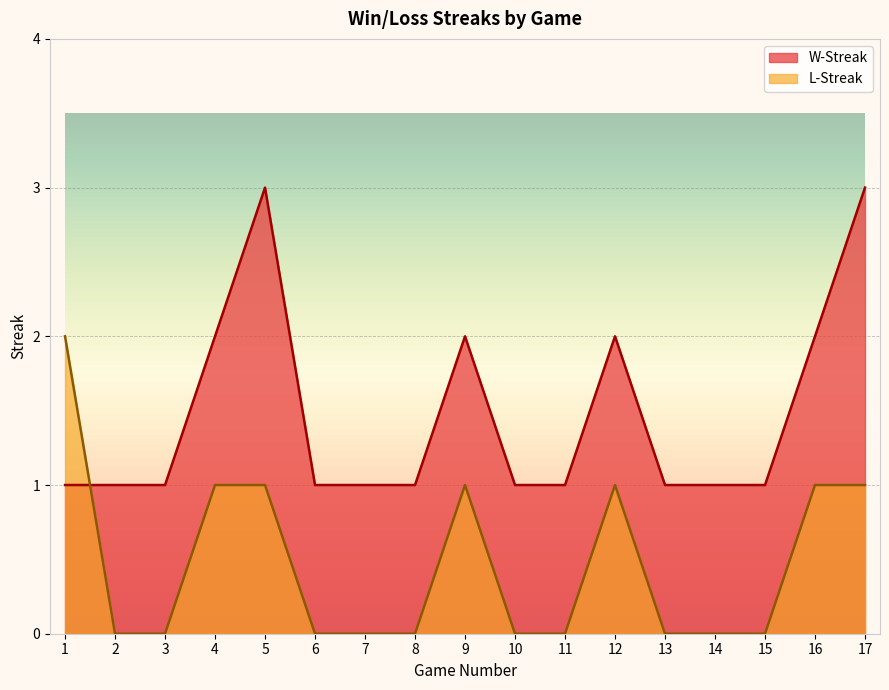

Which series has the largest total across all categories?

W-Streak